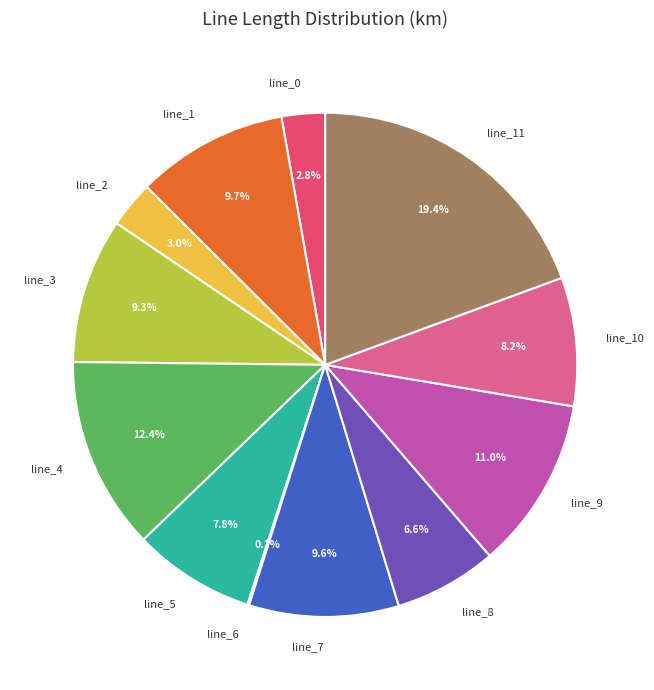

To the nearest percent, what is the difference between the largest and smallest slice percentages?

19%